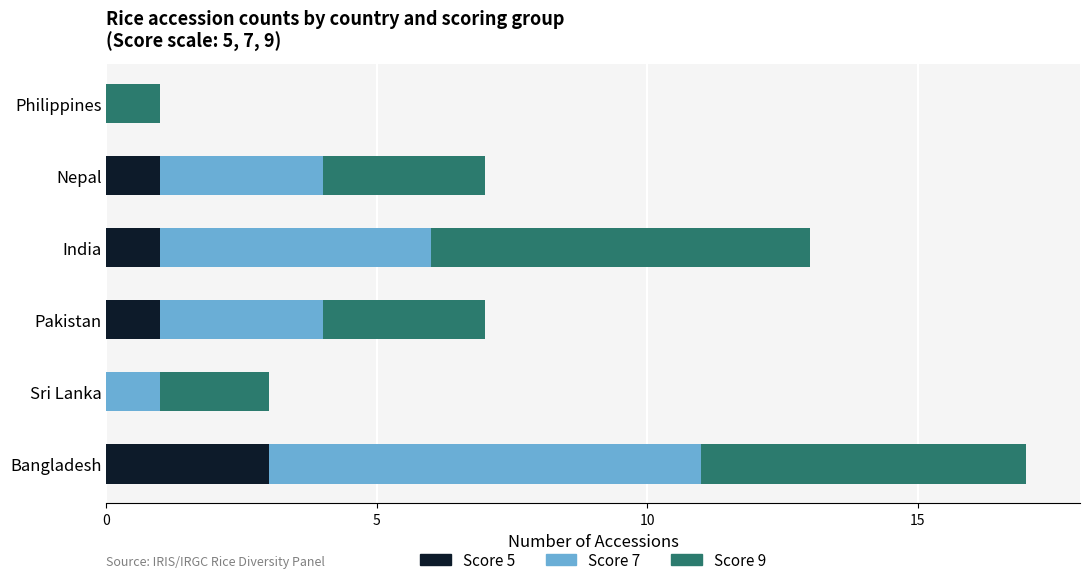

At which category is the sum across all series the highest?

Bangladesh